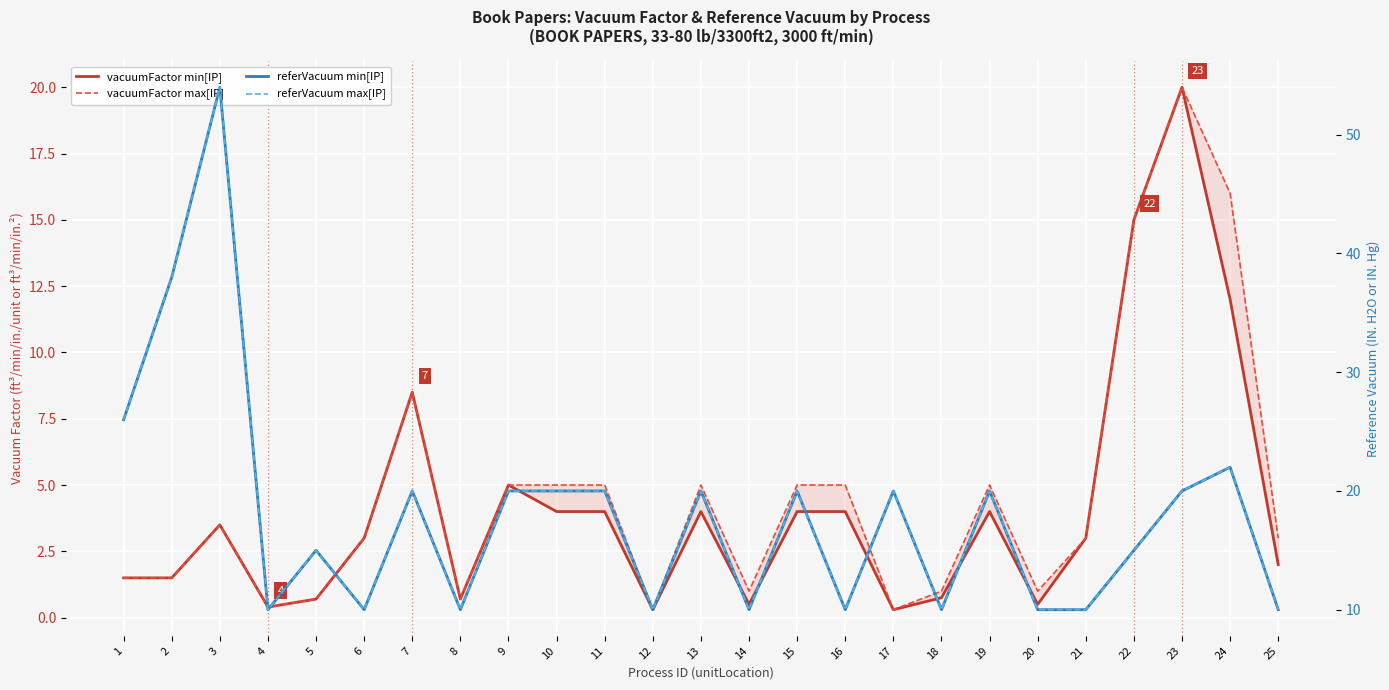

What is the sum of all referVacuum max[IP] values?

450.0